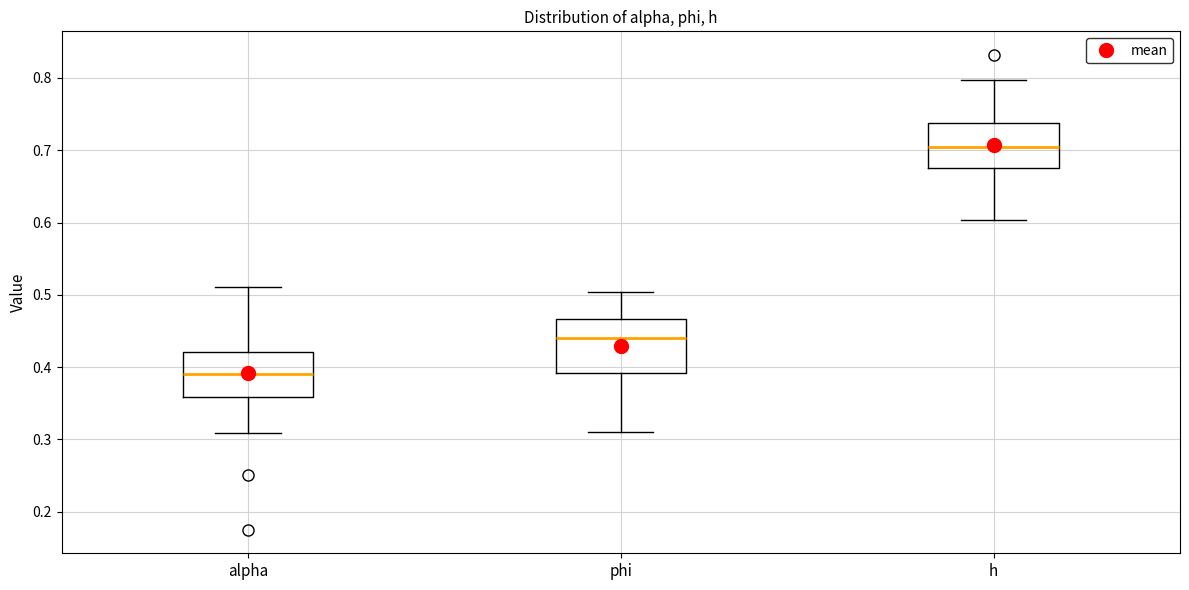

Which box is the tallest, from its lower edge to its upper edge?

phi